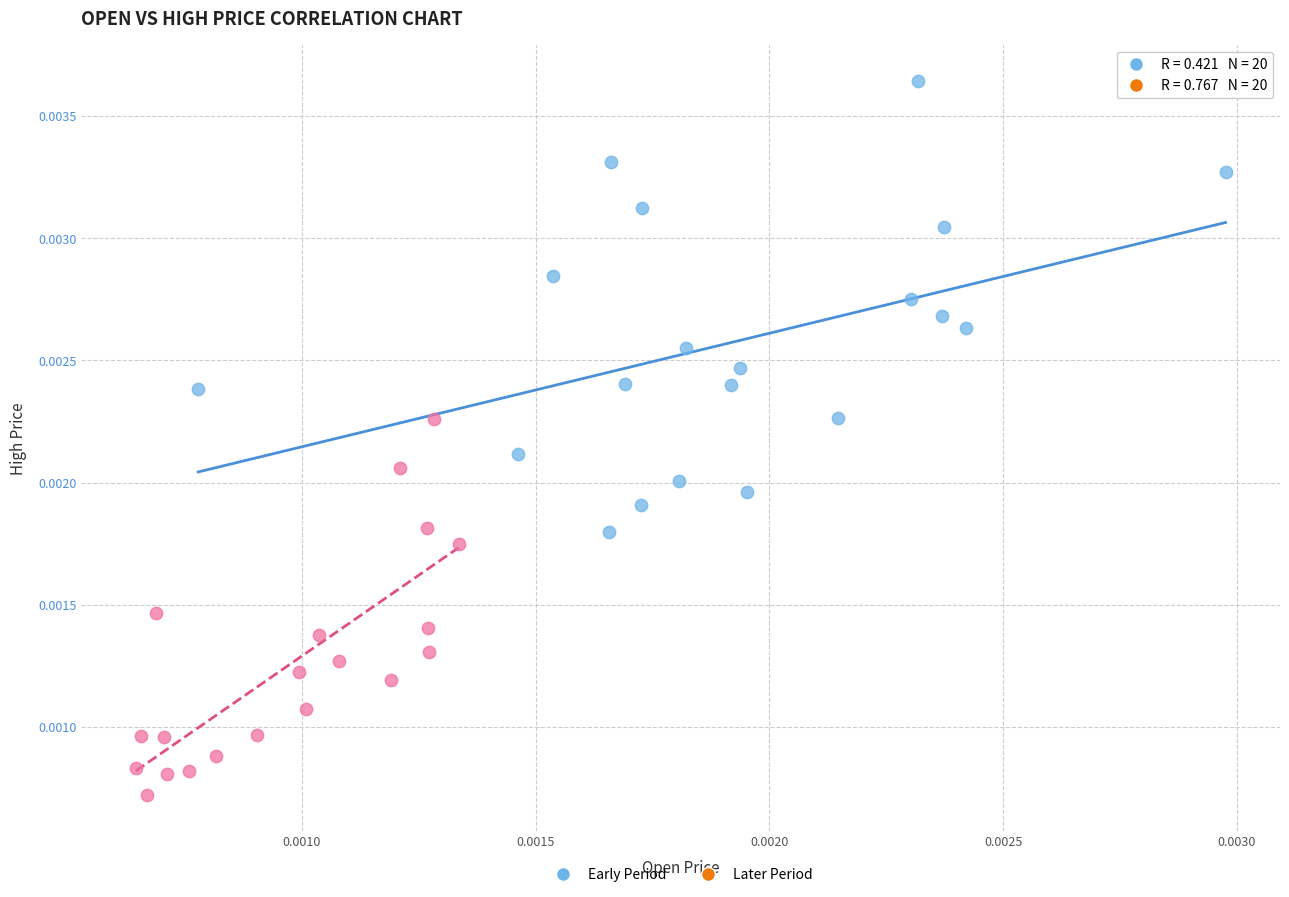

Which series has the widest spread of Y values?

Early Period